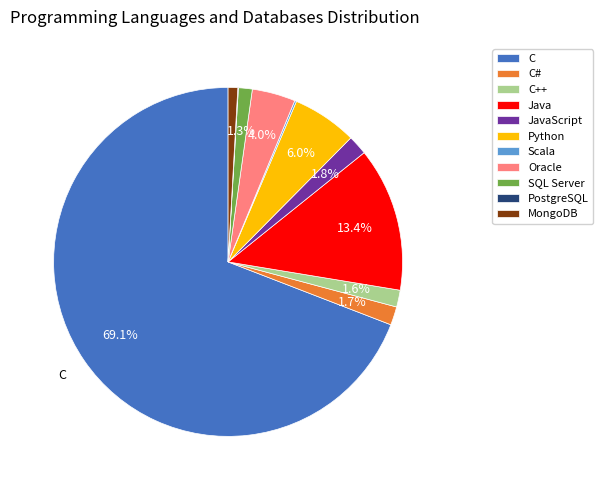

Is there any slice that represents more than half of the pie?

Yes